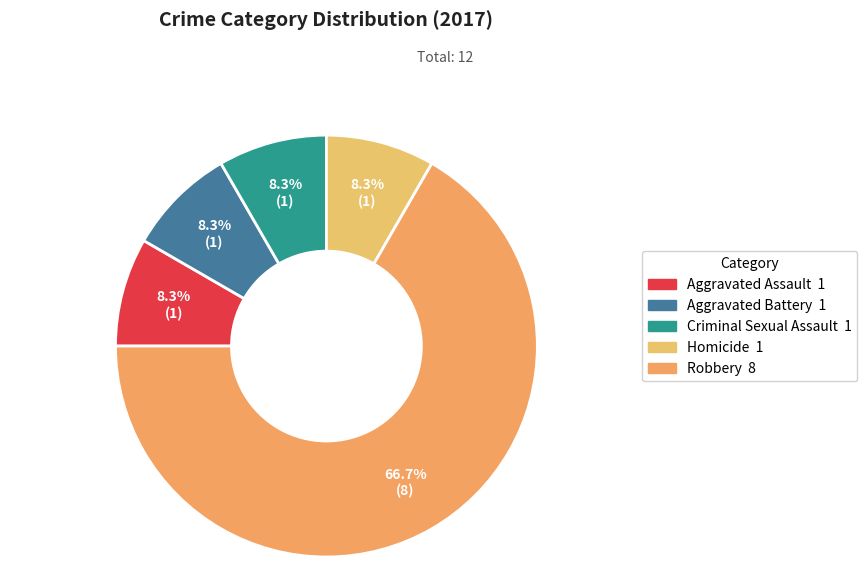

What percentage is the Aggravated Battery slice, to the nearest percent?

8%